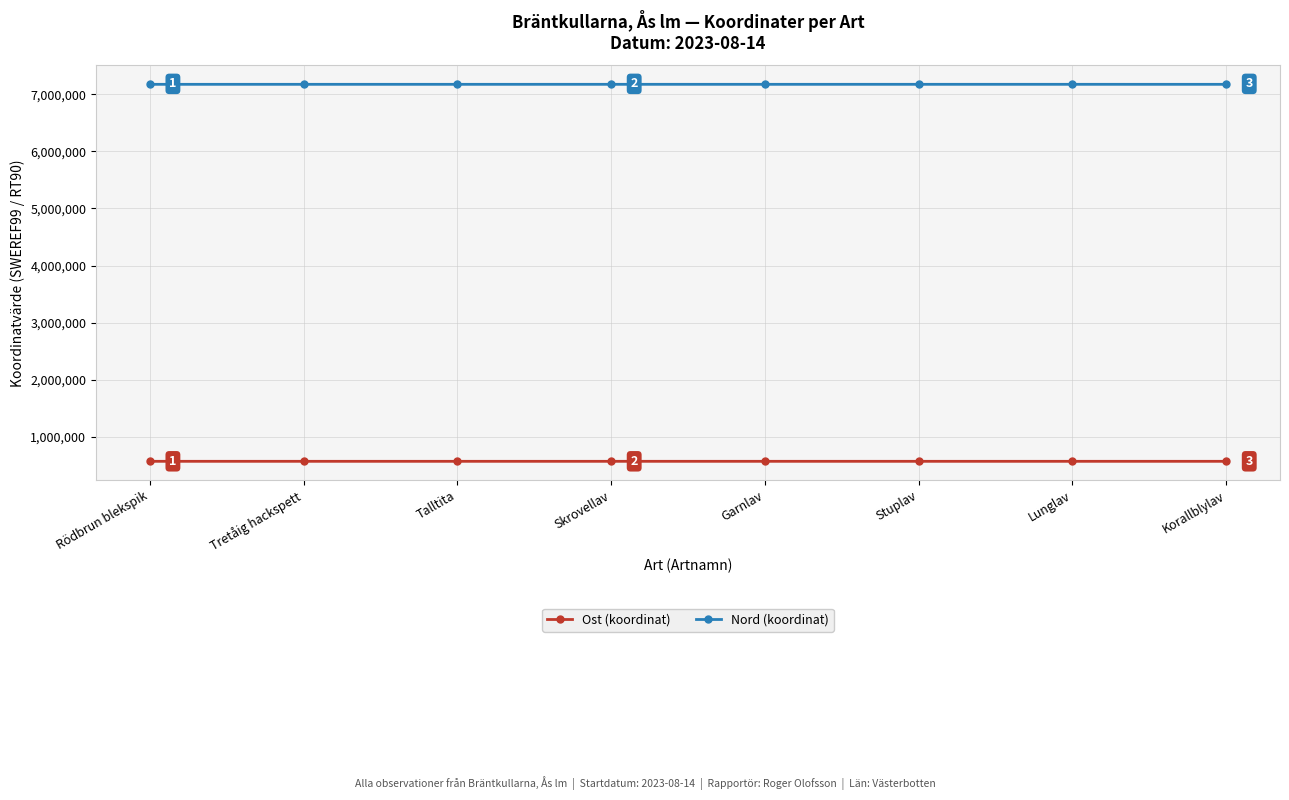

What value does the Ost (koordinat) series have at Stuplav?

573905